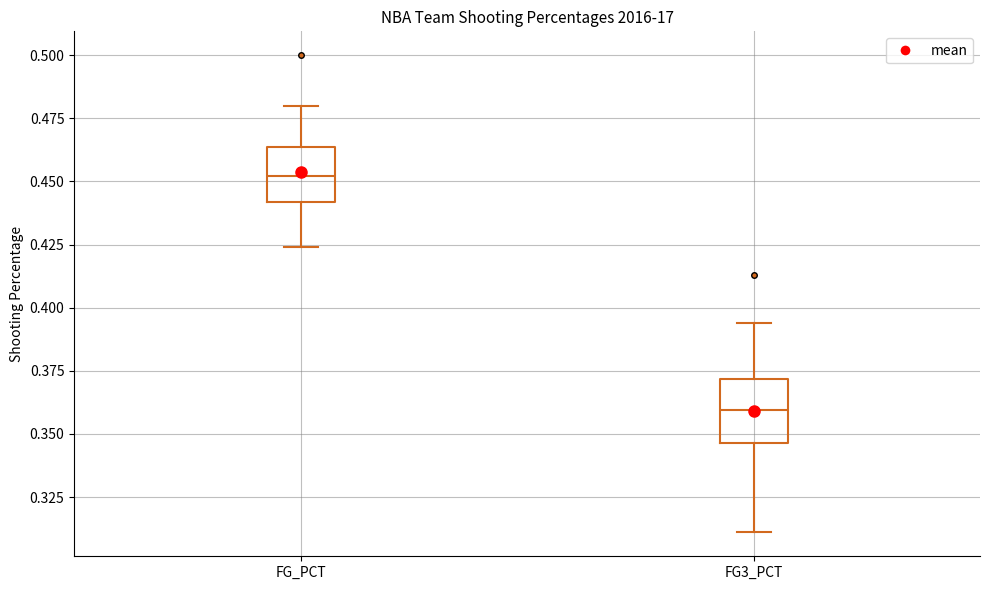

Reading left to right, read every box against the y-axis: the position of its median line, the range the box covers, and the ends of its whiskers. The values are not printed on the chart, so give them approximately, as read against the axis.

FG_PCT: median 0.450, box 0.440 to 0.465, whiskers 0.425 to 0.480
FG3_PCT: median 0.360, box 0.345 to 0.370, whiskers 0.310 to 0.395